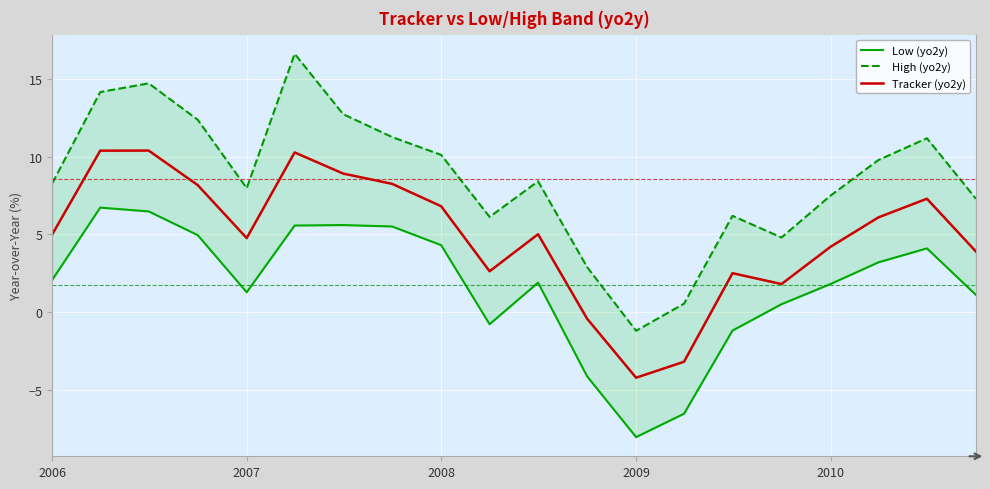

At how many categories does at least one series exceed 8?

11